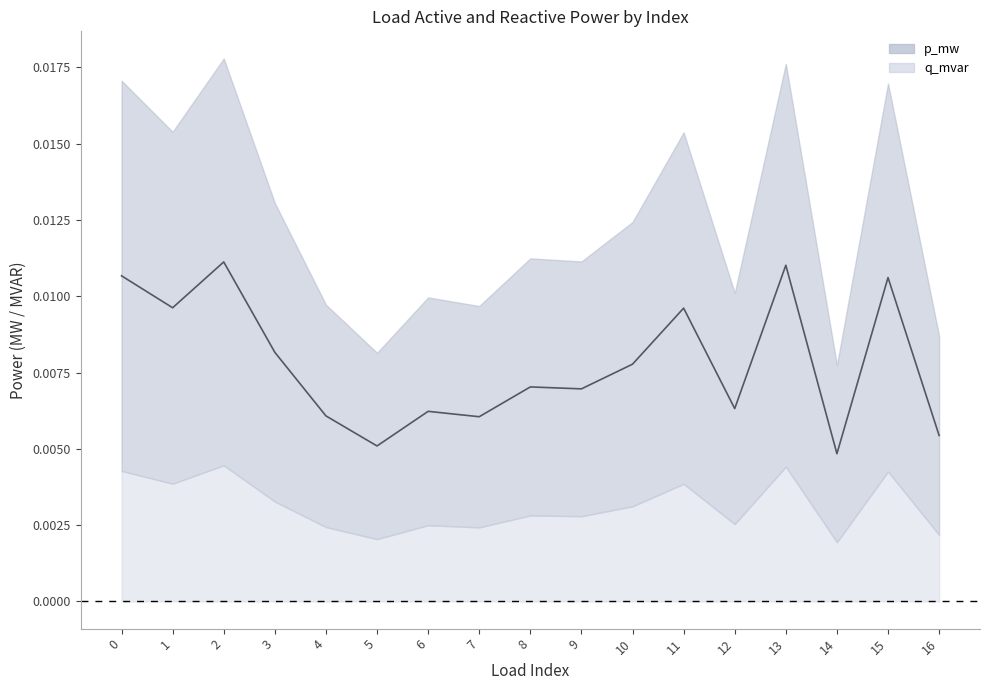

How many lines are shown in the chart?

1